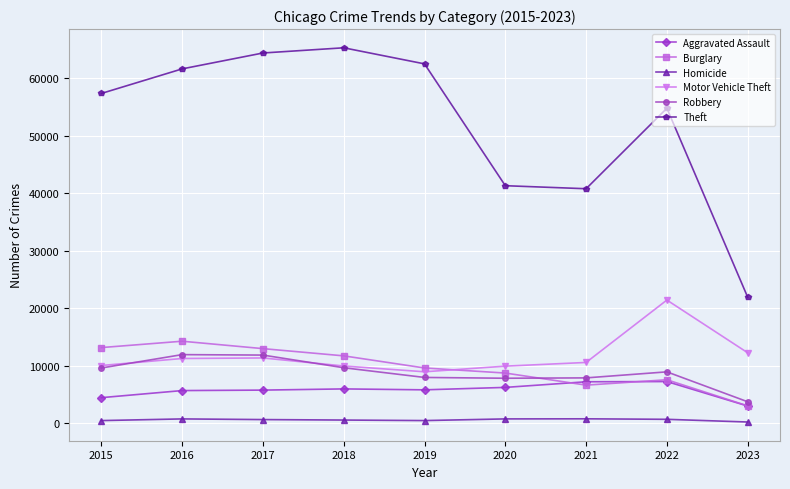

Is the value of Theft at 2016 greater than the value of Motor Vehicle Theft at 2018?

Yes